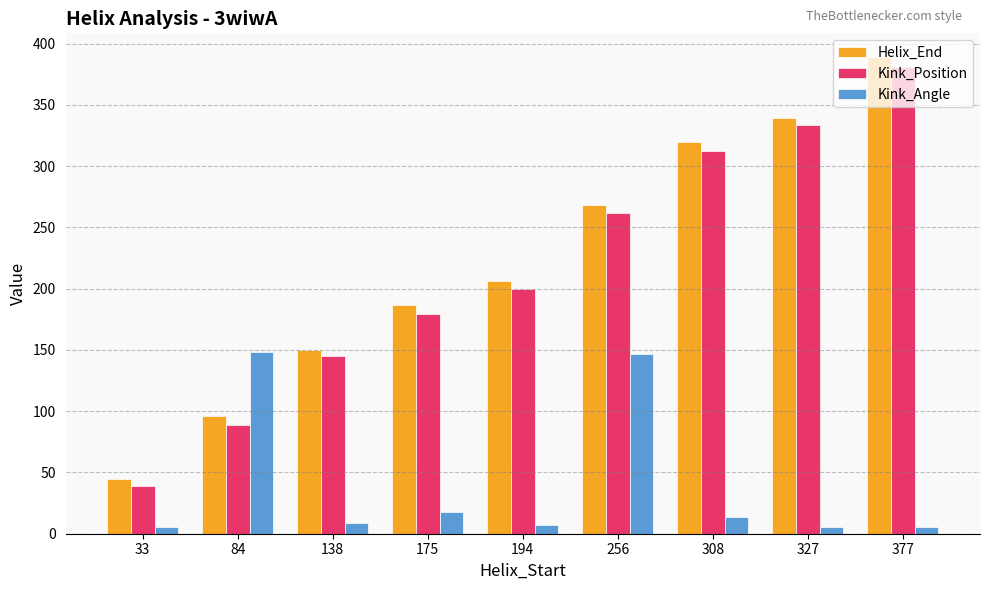

What is the average value of the Kink_Position series?

215.7